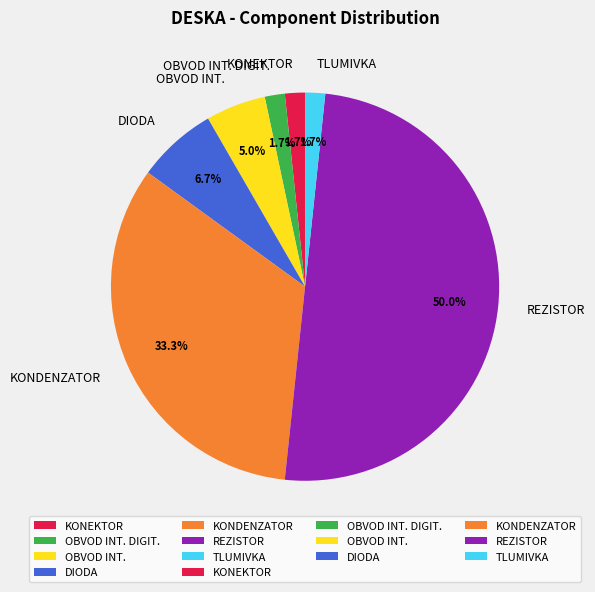

To the nearest percent, what is the difference between the largest and smallest slice percentages?

48%